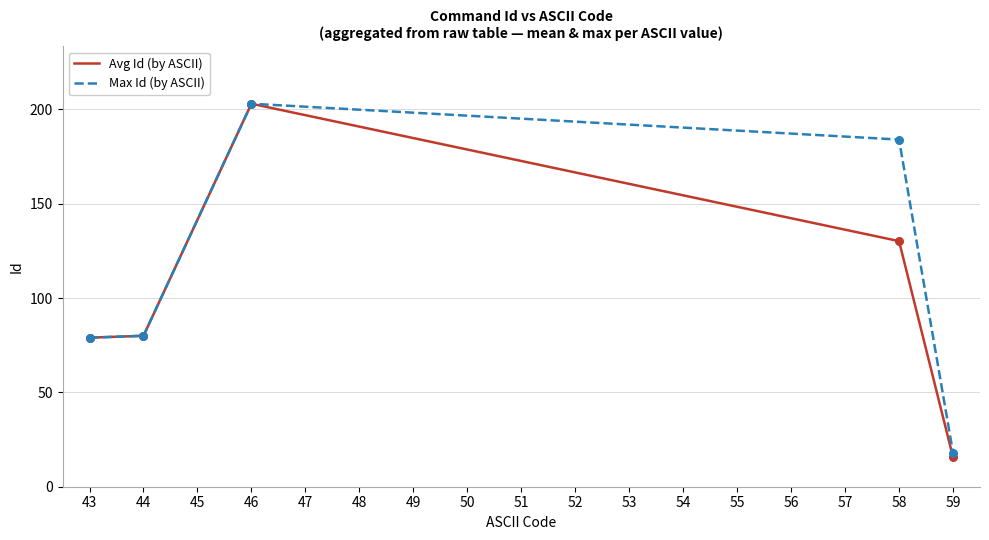

At how many categories does at least one series exceed 86?

2